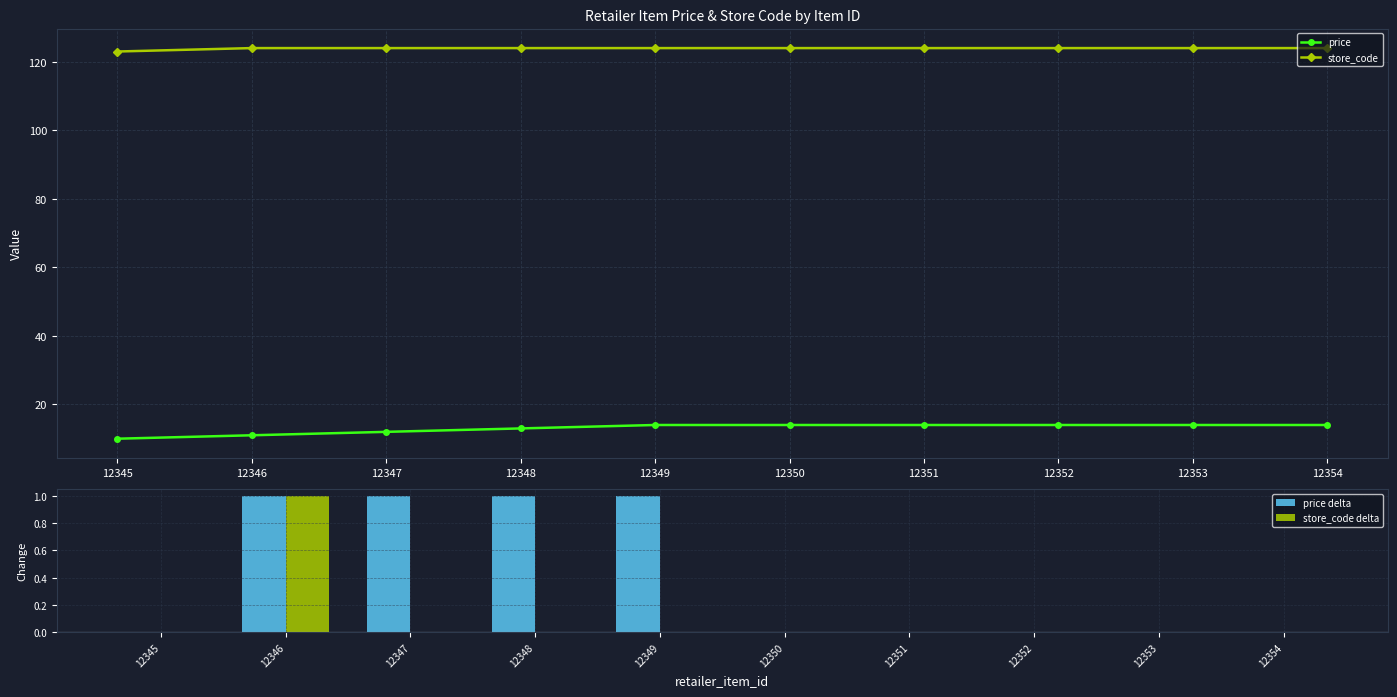

What is the total value across all series at 12345?

133